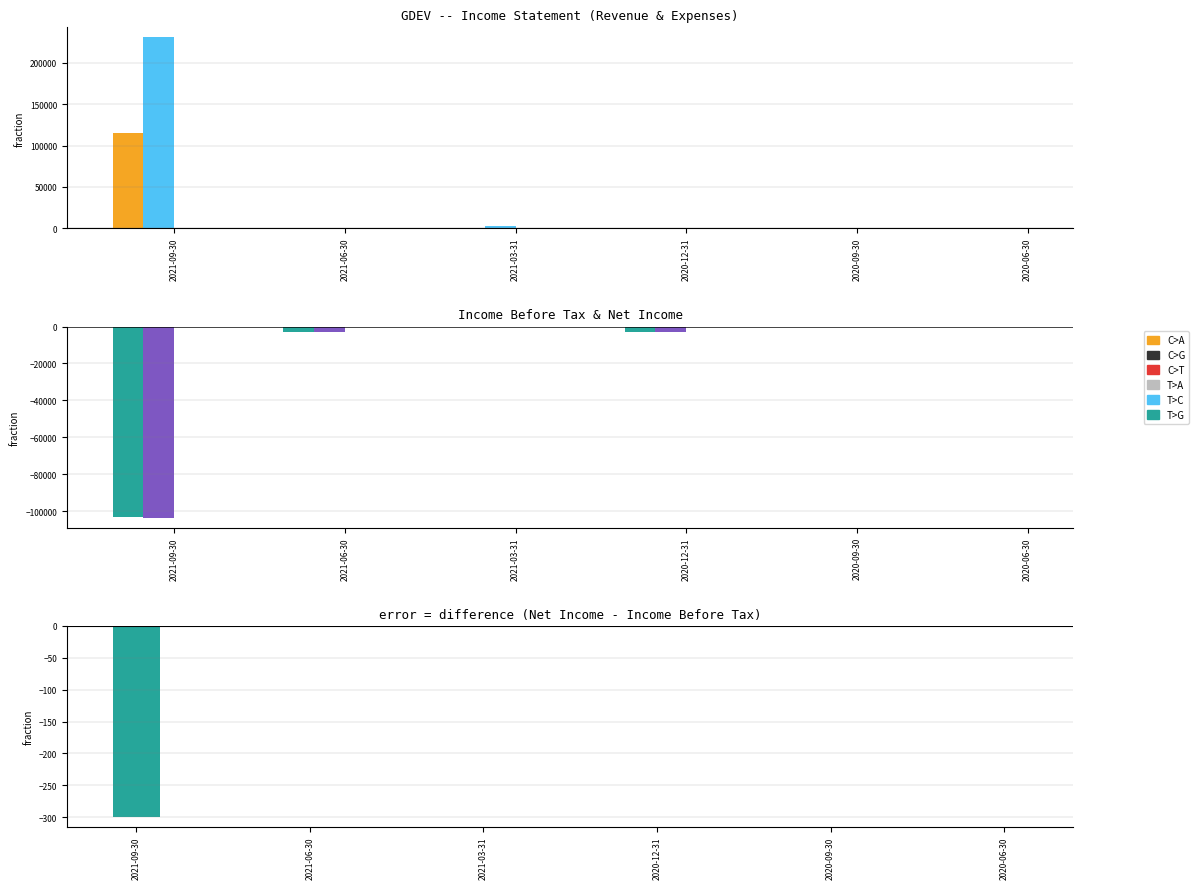

Reading left to right, list all the values displayed in this chart.

Total Revenue: 115200	0	0	0	0	0
Total Operating Expenses: 231400	500	2200	600	200	0
Income Before Tax: -103400	-3200	-200	-2800	-200	0
Net Income: -103700	-3200	-200	-2800	-200	0
error (Net - BeforeTax): -300	0	0	0	0	0